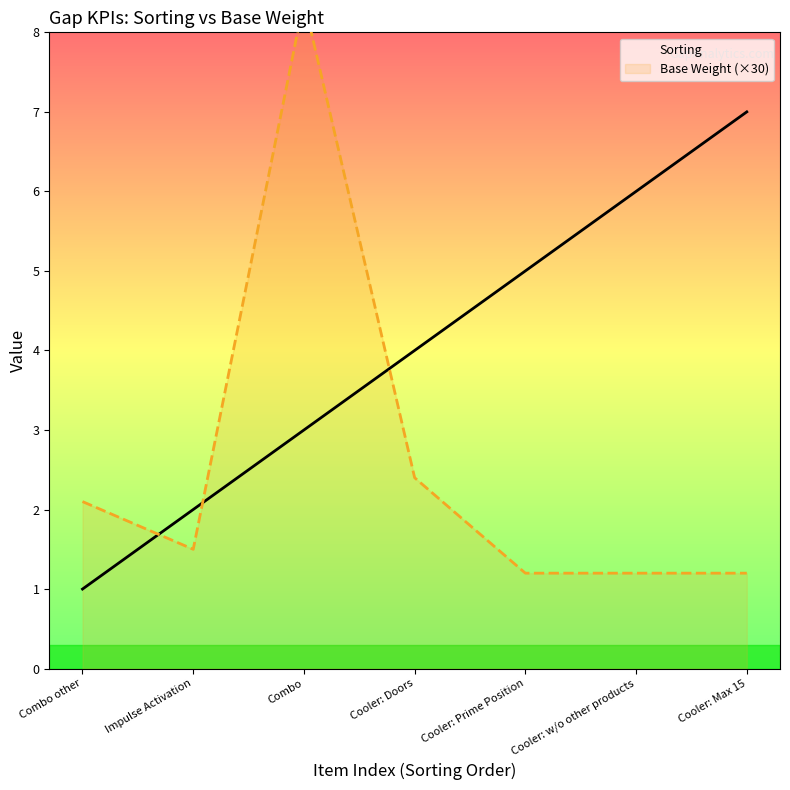

Which series has the largest total across all categories?

Sorting